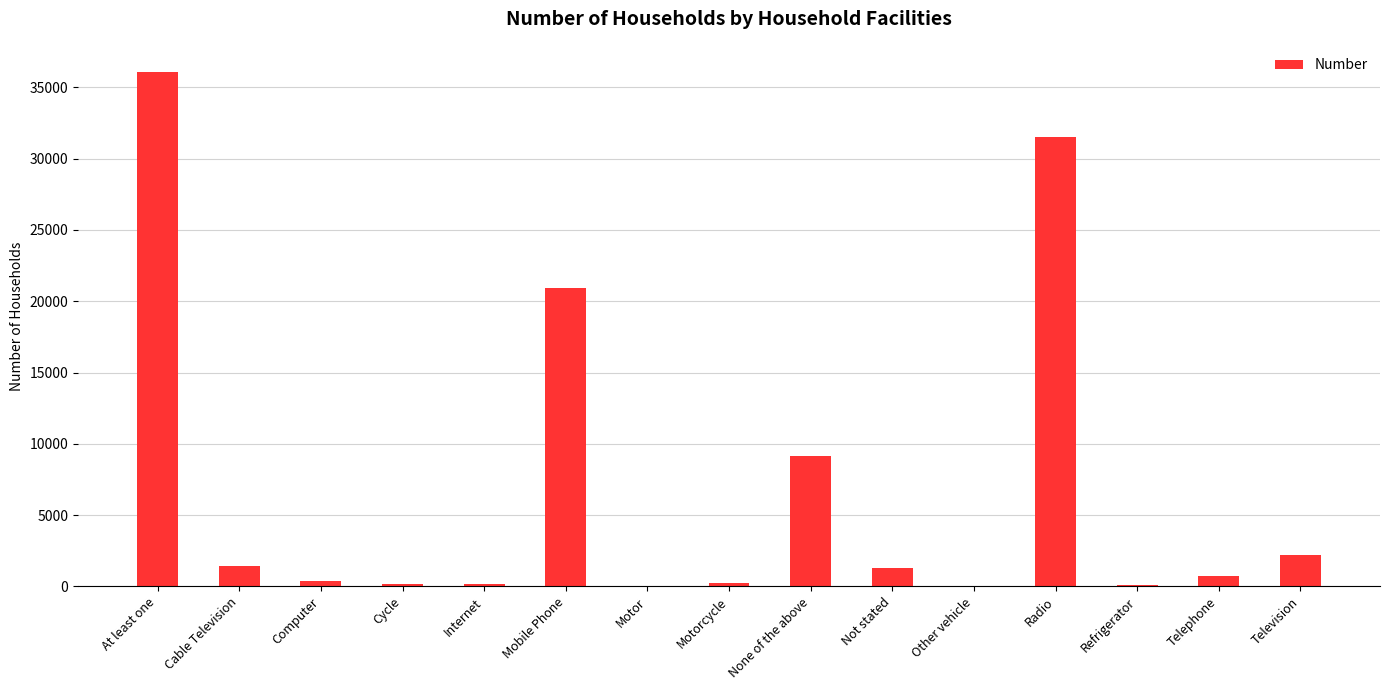

What is the change in value from Mobile Phone to Television?

-18718